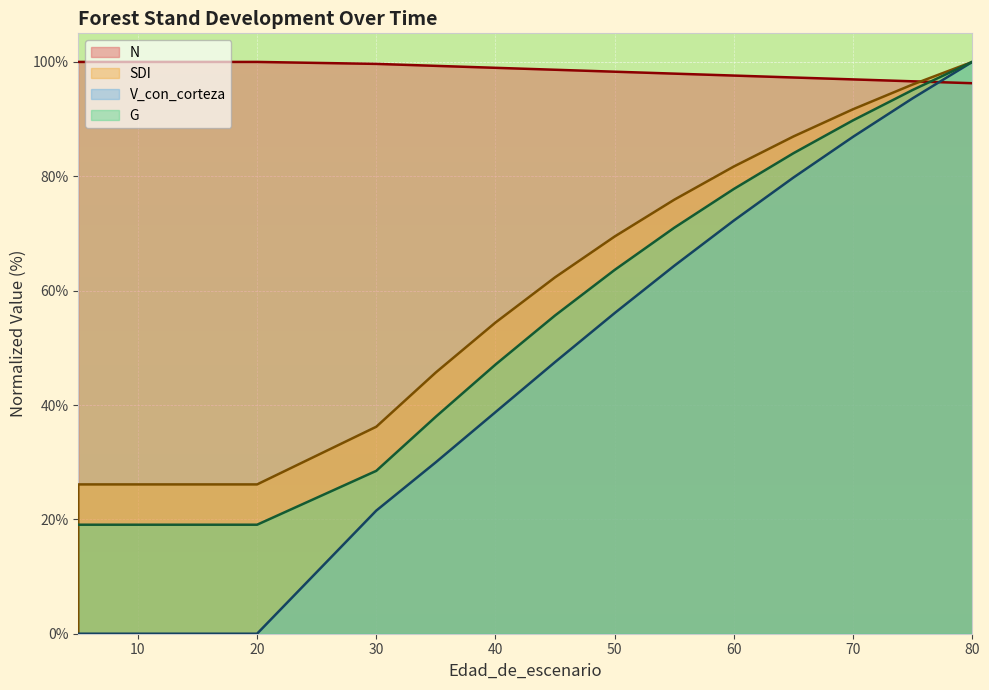

How many lines are shown in the chart?

4